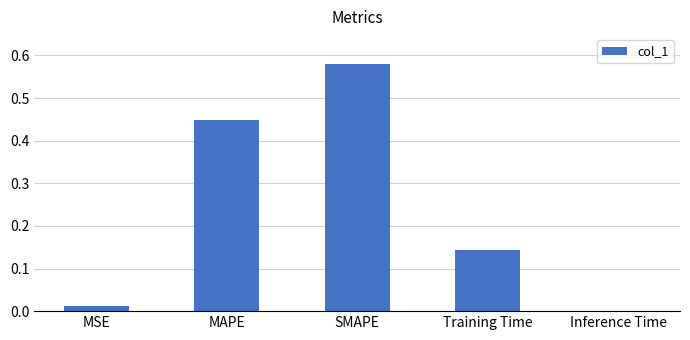

True or false: the data shows 0.0 at Inference Time.

True